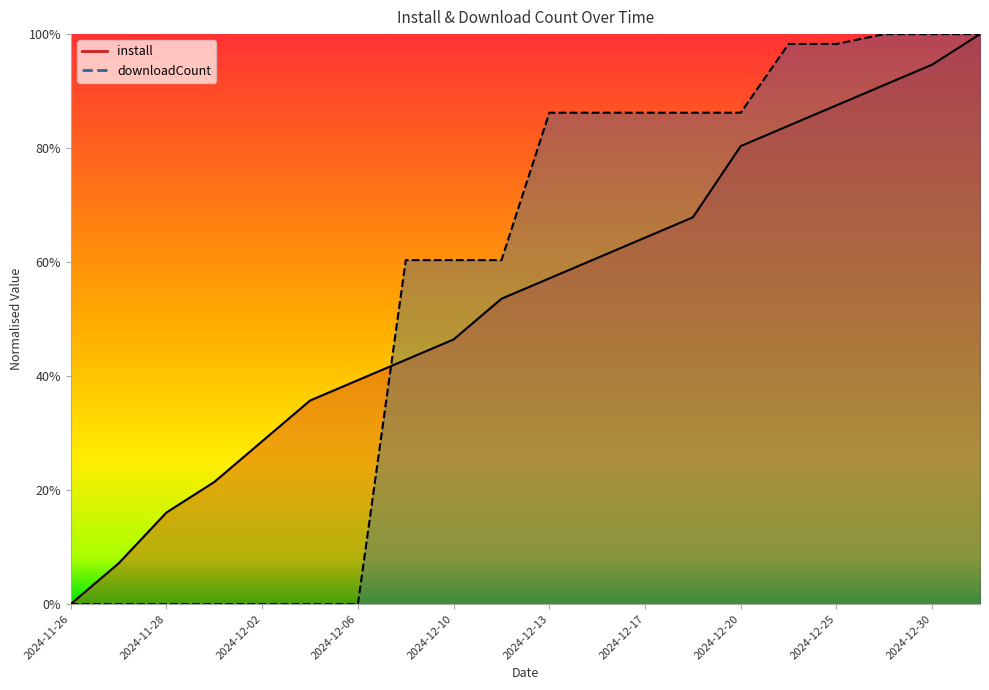

Reading left to right, transcribe all the data shown in this chart.

install: 2024-11-26=0.0	2024-11-27=0.1	2024-11-28=0.2	2024-11-29=0.2	2024-12-02=0.3	2024-12-04=0.4	2024-12-06=0.4	2024-12-09=0.4	2024-12-10=0.5	2024-12-11=0.5	2024-12-13=0.6	2024-12-15=0.6	2024-12-17=0.6	2024-12-19=0.7	2024-12-20=0.8	2024-12-21=0.8	2024-12-25=0.9	2024-12-28=0.9	2024-12-30=0.9	2025-01-02=1.0
downloadCount: 2024-11-26=0.0	2024-11-27=0.0	2024-11-28=0.0	2024-11-29=0.0	2024-12-02=0.0	2024-12-04=0.0	2024-12-06=0.0	2024-12-09=0.6	2024-12-10=0.6	2024-12-11=0.6	2024-12-13=0.9	2024-12-15=0.9	2024-12-17=0.9	2024-12-19=0.9	2024-12-20=0.9	2024-12-21=1.0	2024-12-25=1.0	2024-12-28=1.0	2024-12-30=1.0	2025-01-02=1.0